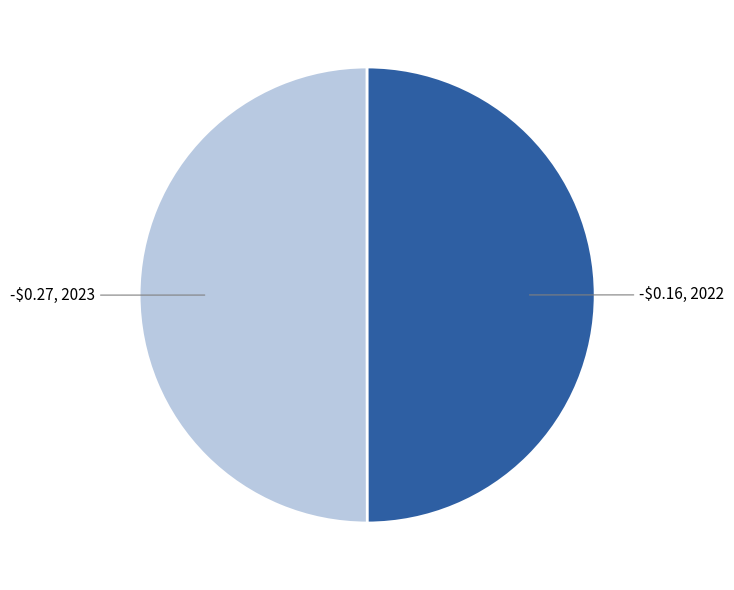

Do -$0.16 and -$0.27 together represent more than half of the pie?

Yes